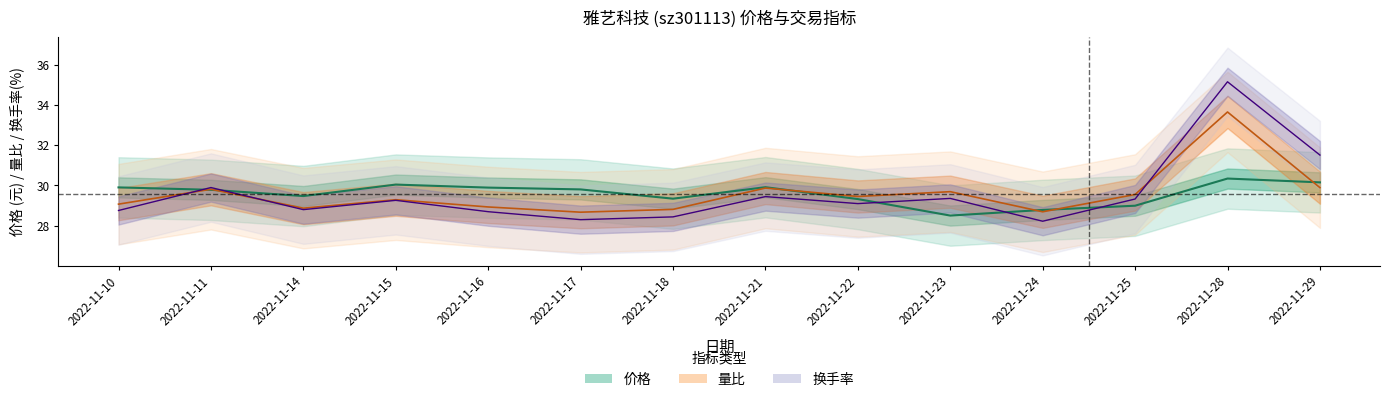

What is the difference between the second highest and minimum values in the 价格 series?

1.6